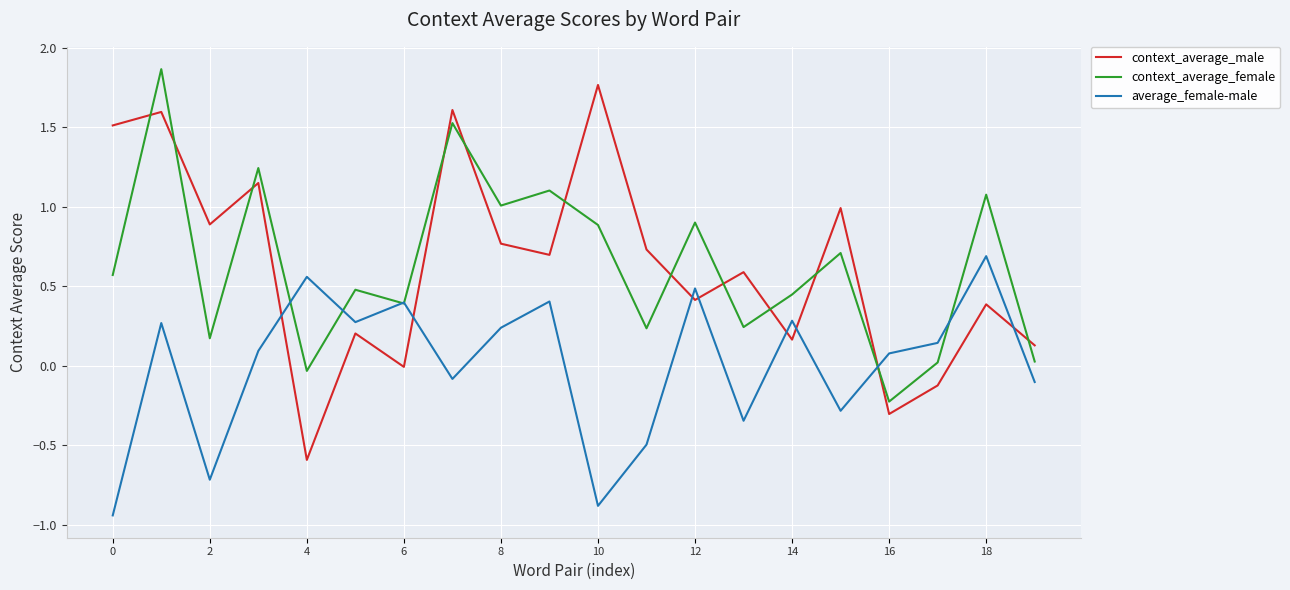

Which series ends up on top after the final intersection of average_female-male and context_average_male?

context_average_male